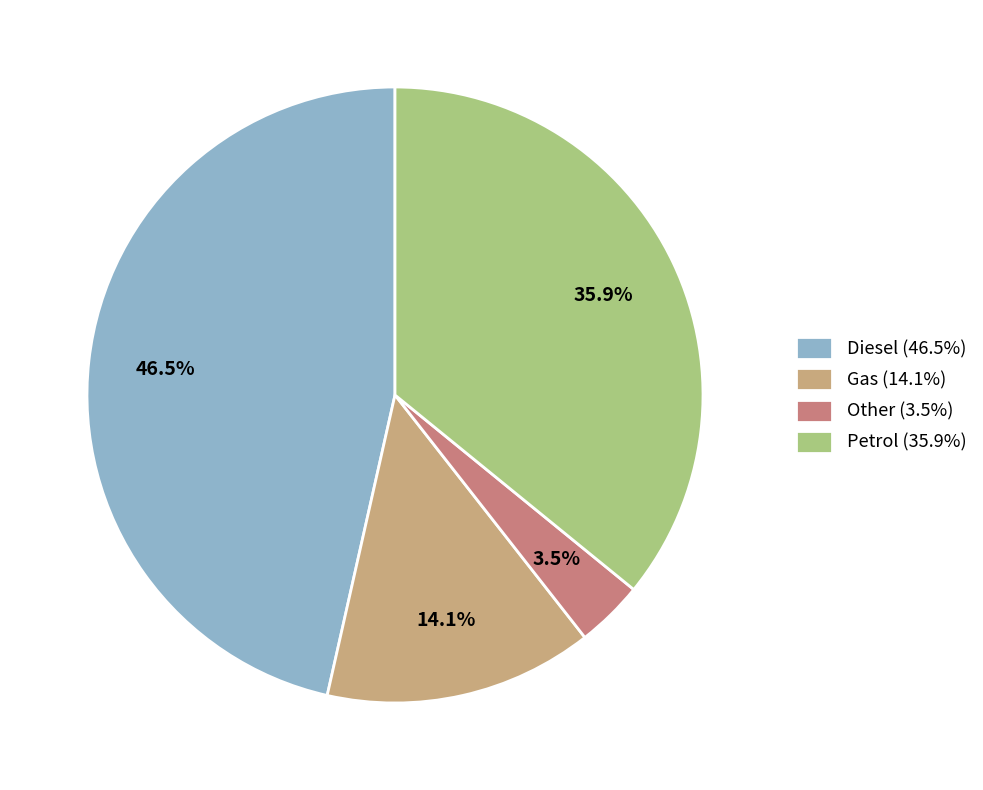

Is it true that Petrol is 36% of the pie?

True